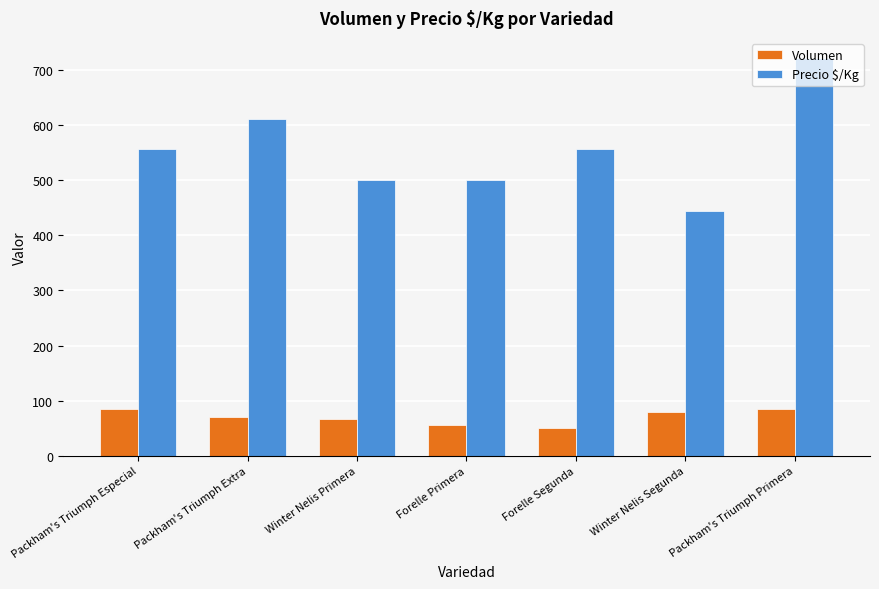

Rank the series at Forelle Primera from highest to lowest value.

Precio $/Kg, Volumen